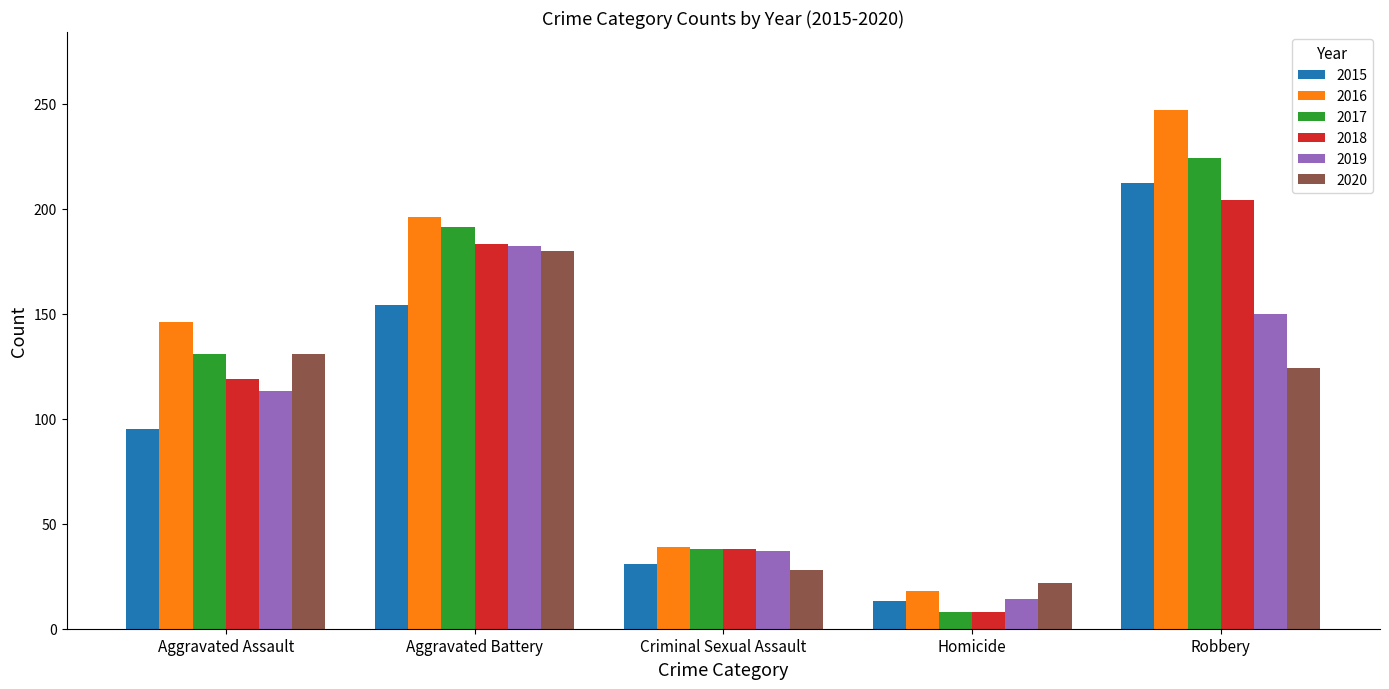

Reading left to right, extract all data points from this chart.

2015: 95	154	31	13	212
2016: 146	196	39	18	247
2017: 131	191	38	8	224
2018: 119	183	38	8	204
2019: 113	182	37	14	150
2020: 131	180	28	22	124